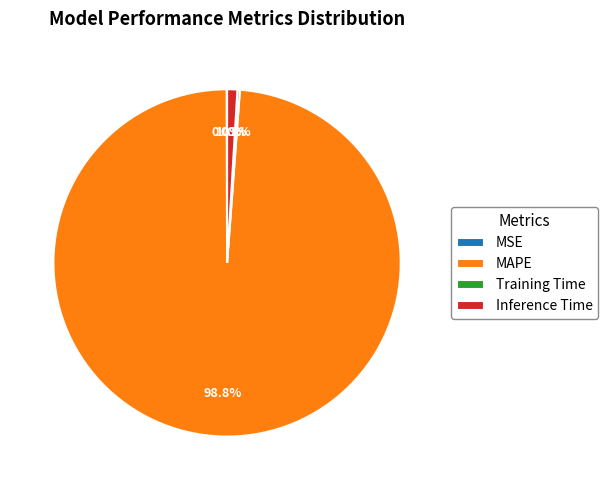

Which slice is the largest?

MAPE